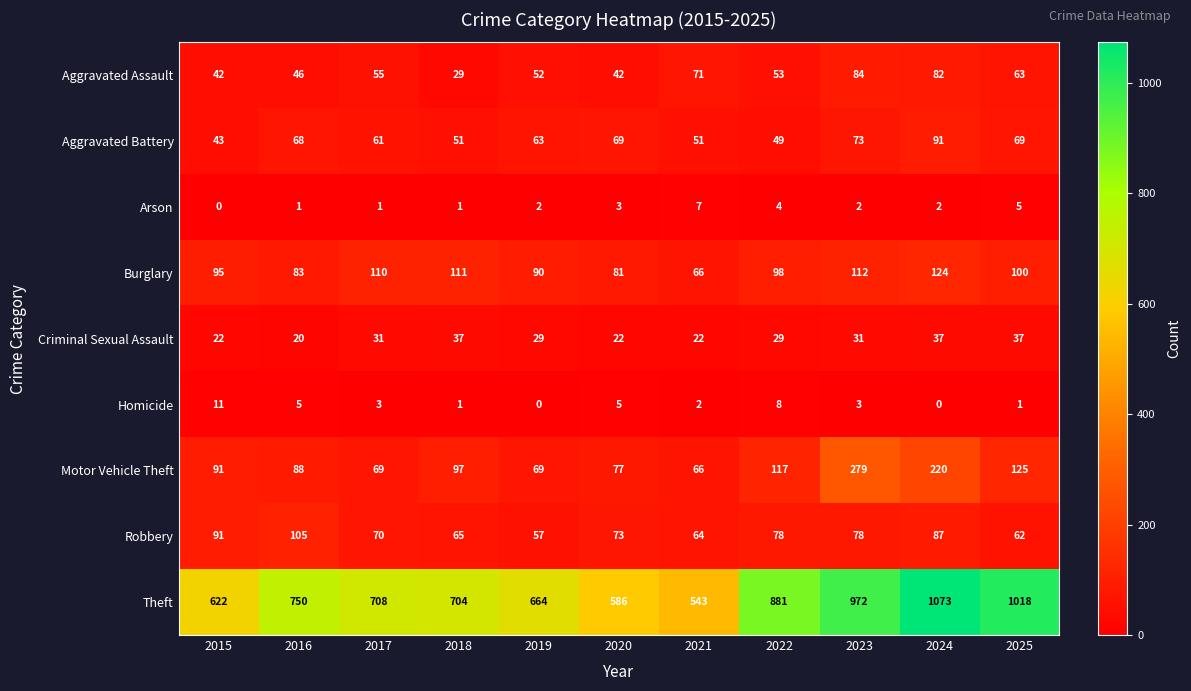

Which series has the widest spread of values?

Theft